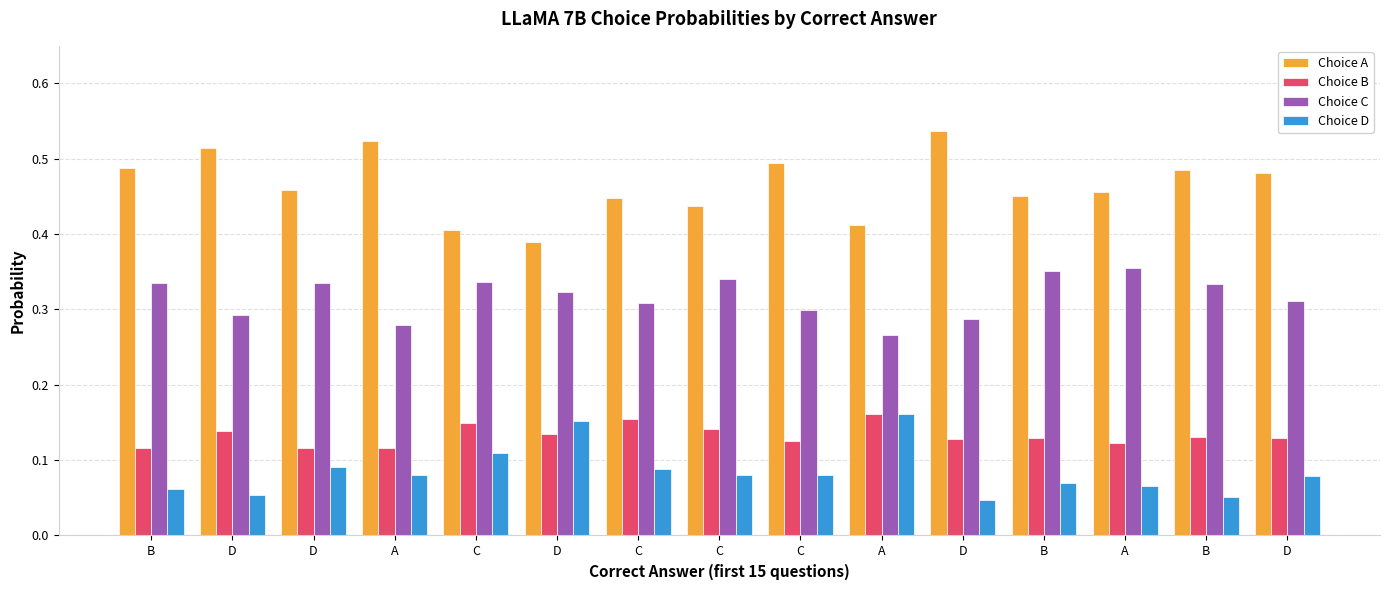

Is it true that Choice A equals 0.1 at D?

False